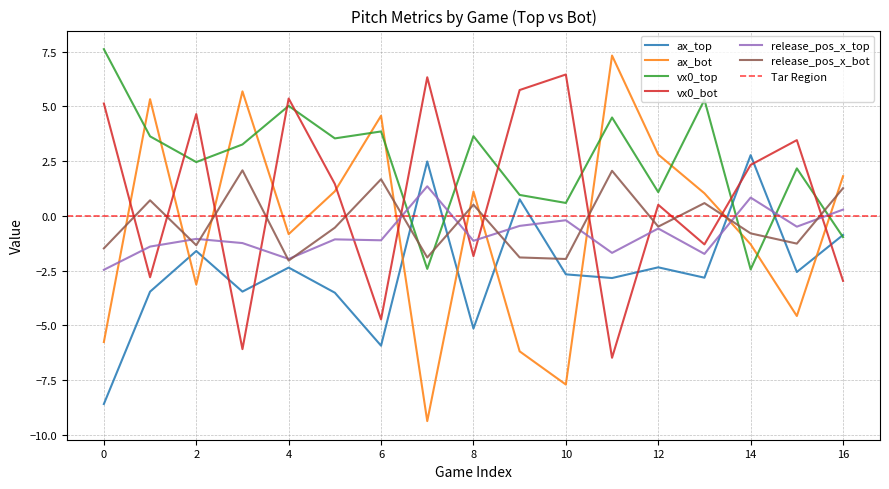

What is the minimum value for ax_top?

-8.6